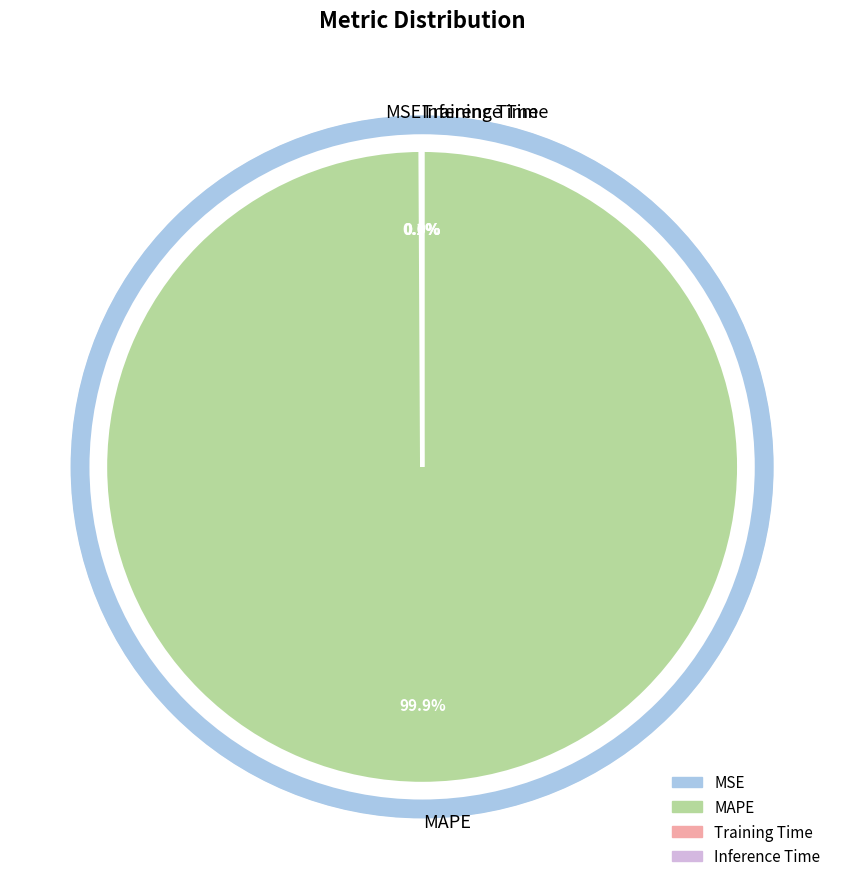

Is MAPE the majority of the pie?

Yes